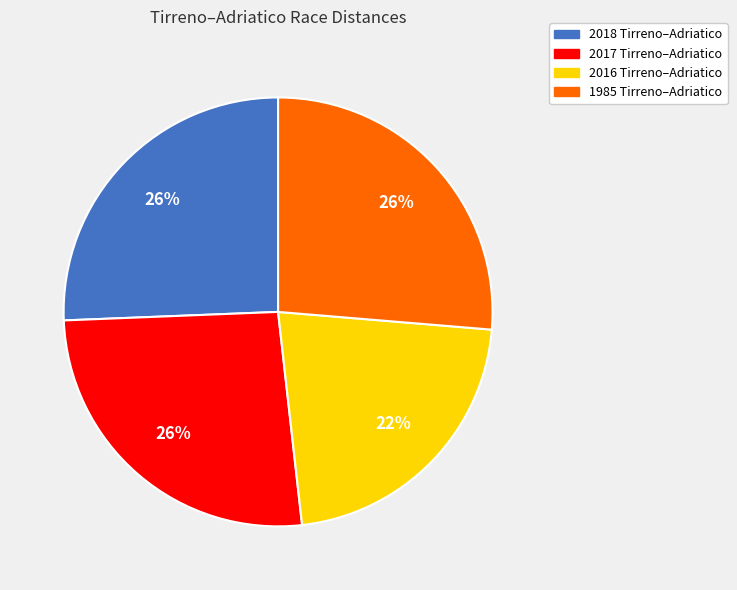

Which category has the smallest portion of the pie?

2016 Tirreno–Adriatico